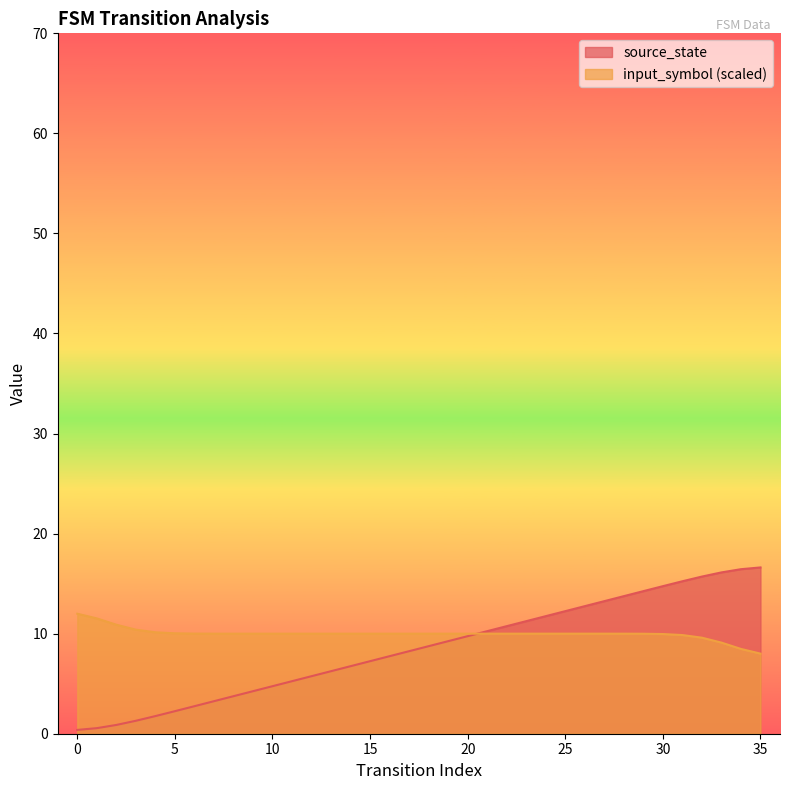

How many data points are less than 8?

17